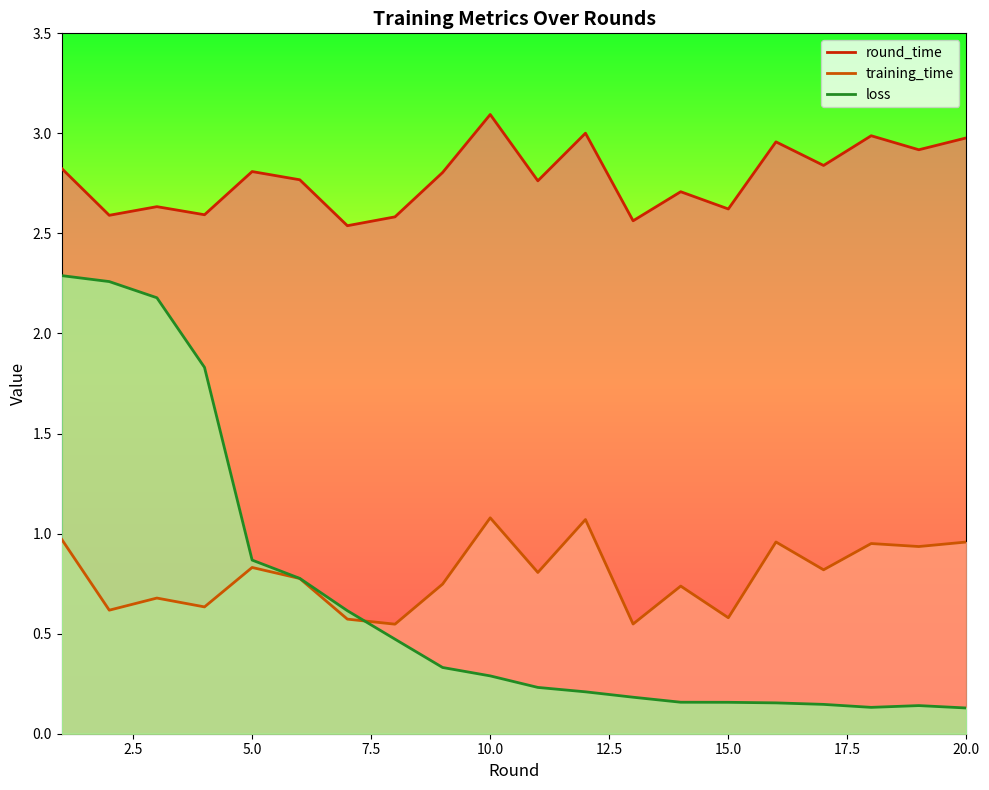

How many lines are shown in the chart?

3